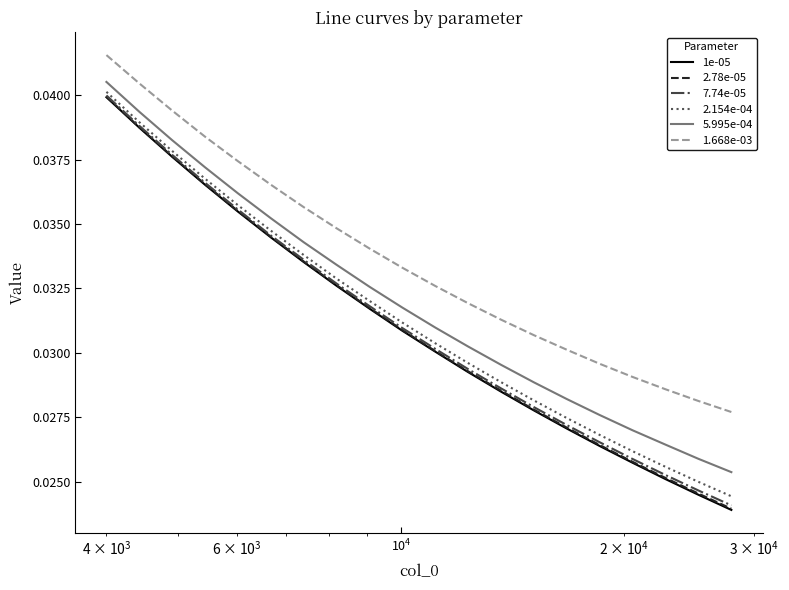

Is this an area chart (filled region under the line)?

No